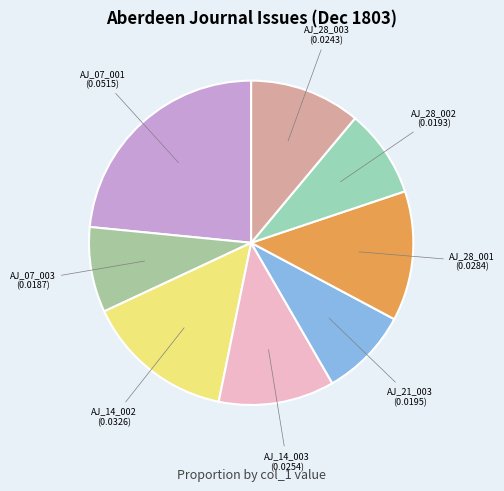

Combined, do AJ_28_002 and AJ_14_002 account for over 50%?

No